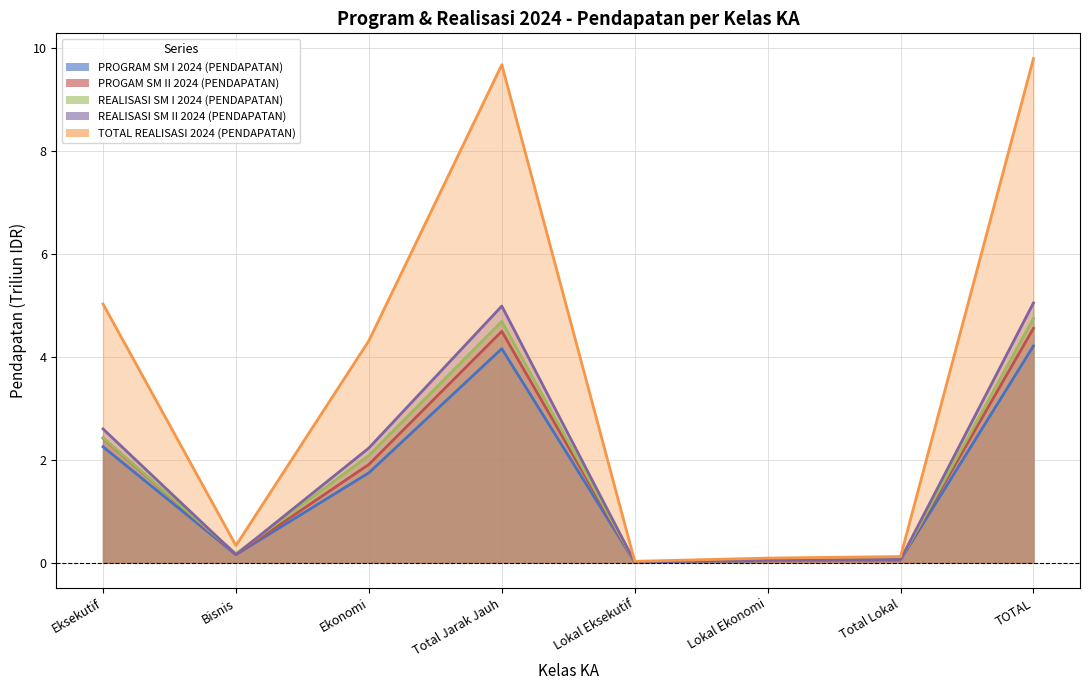

What is the difference between the second highest and minimum values in the REALISASI SM I 2024 (PENDAPATAN) series?

4.7